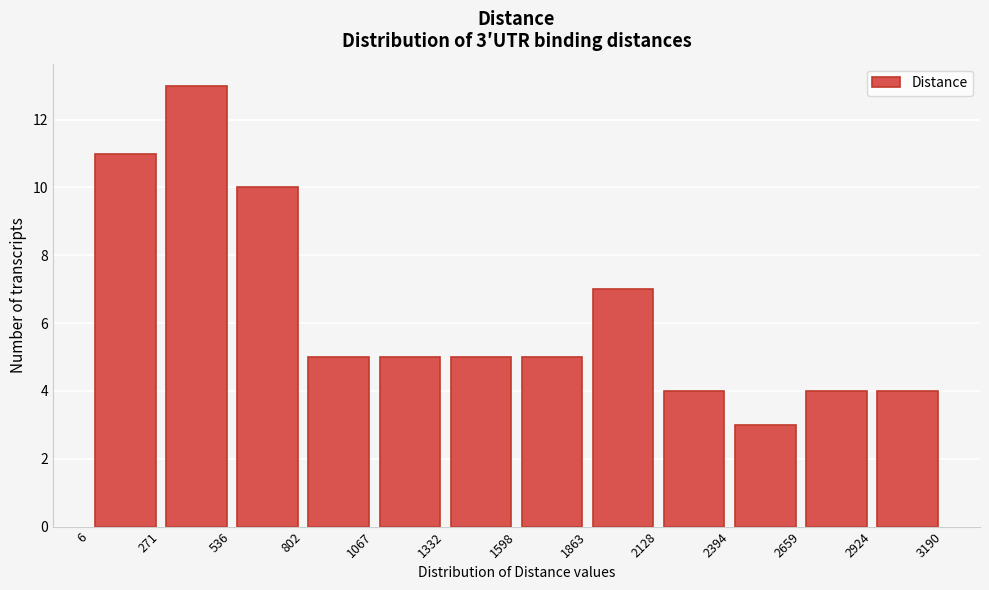

Over which range of the x-axis is the bar tallest?

271 to 536